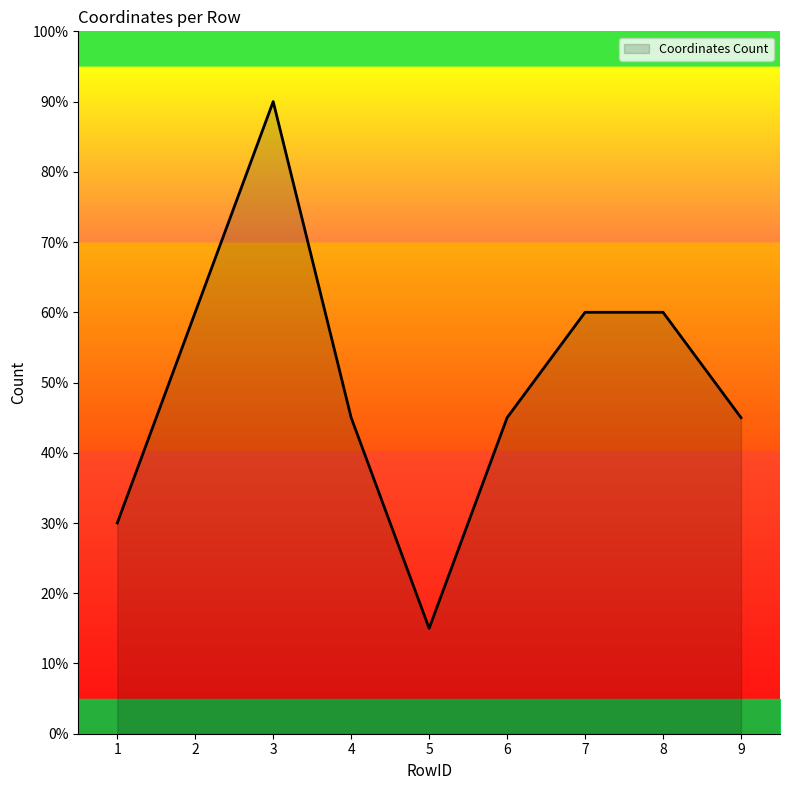

Does the chart have visible grid lines?

No